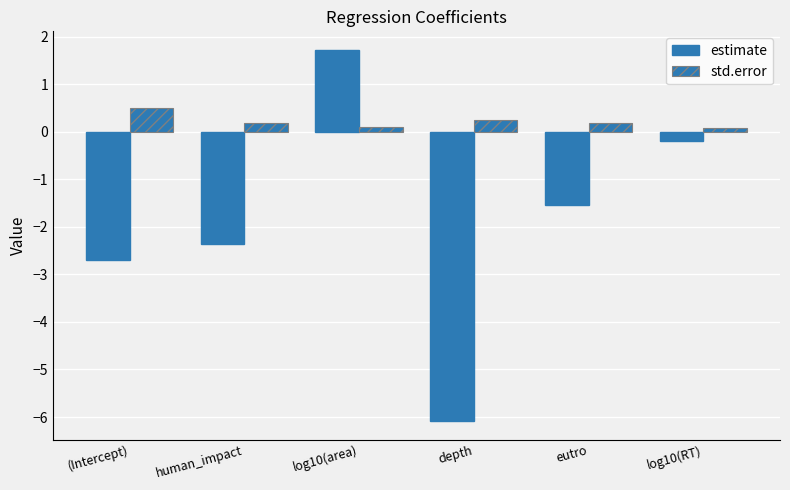

What is the label of the 1st bar from the left?

(Intercept)